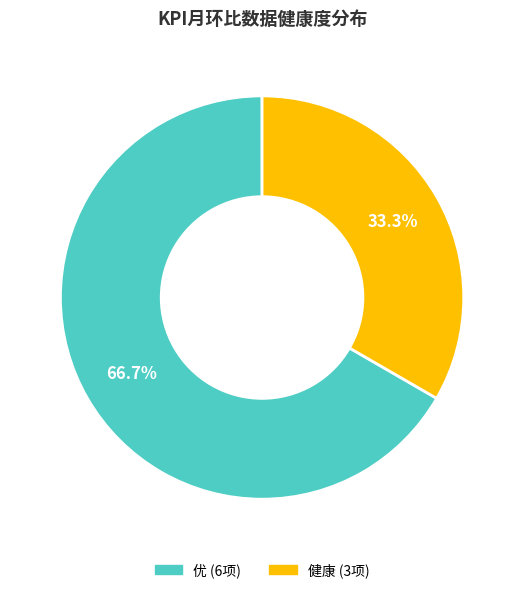

To the nearest percent, what is the difference between the largest and smallest slice percentages?

33%